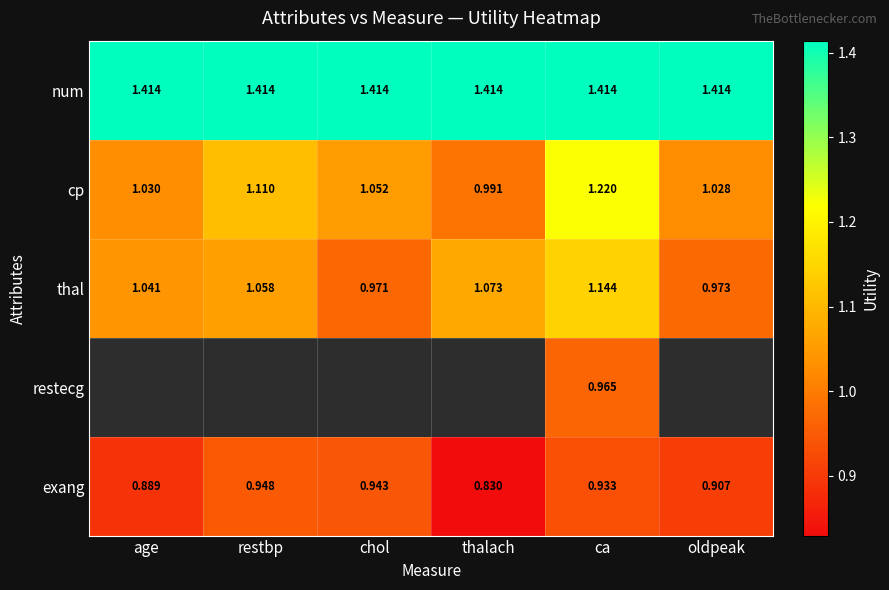

Is the value of cp at oldpeak greater than the value of exang at oldpeak?

Yes